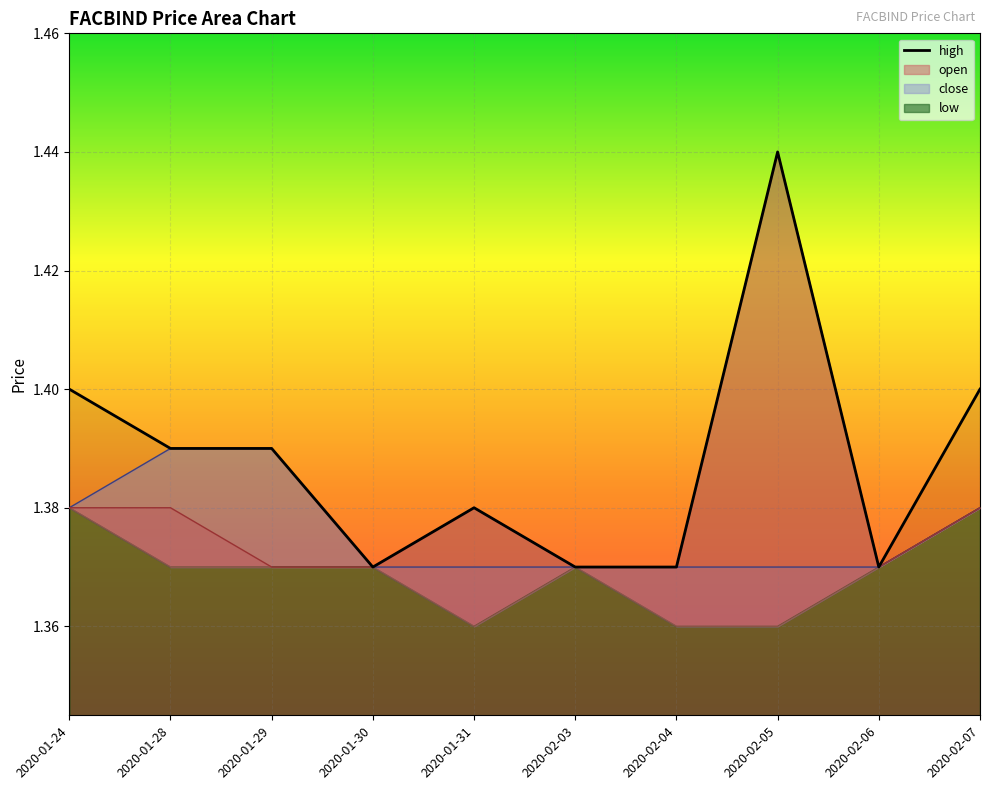

The value of high at 2020-02-07 is 1.4. True or false?

True